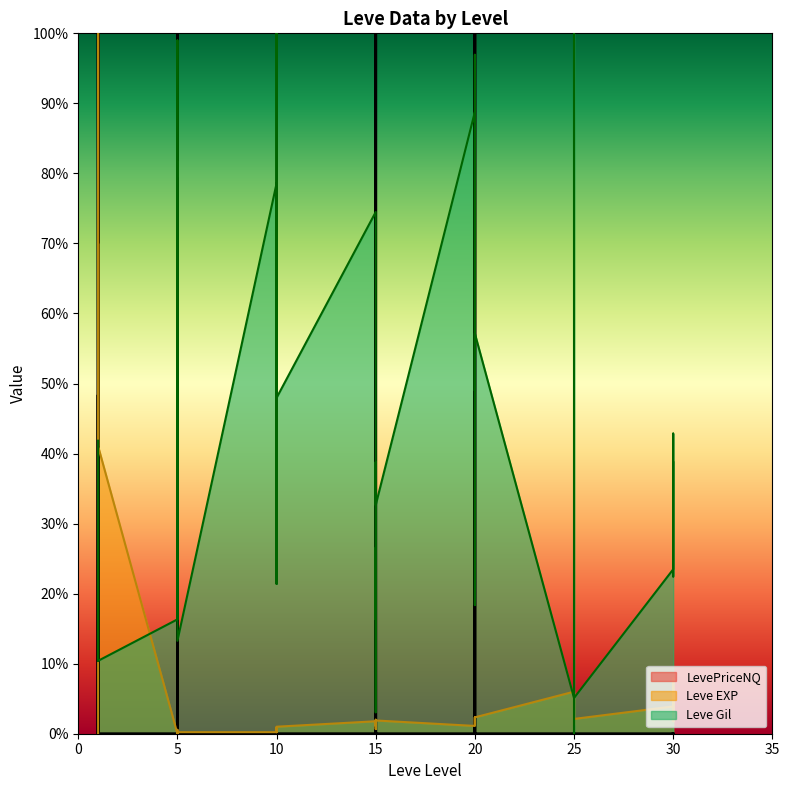

Between 10 and 20, which series saw the biggest shift?

Leve Gil